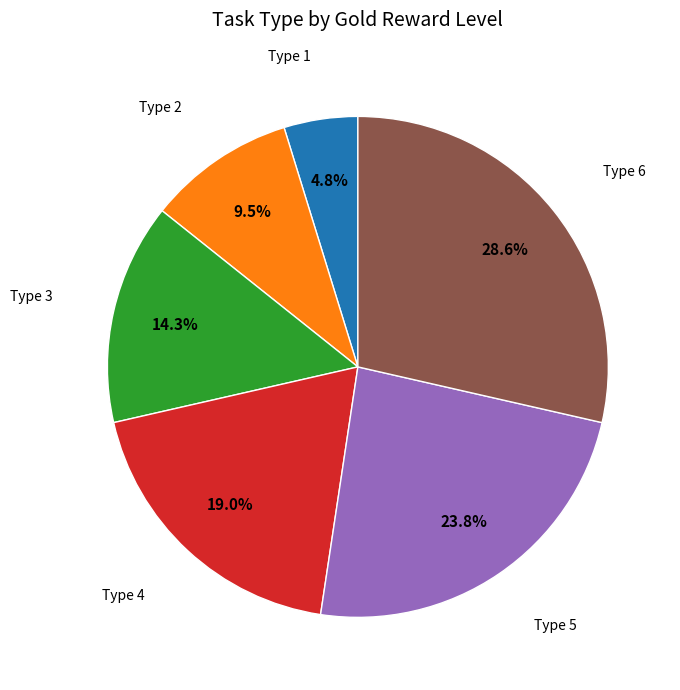

Count the number of slices in the pie.

6